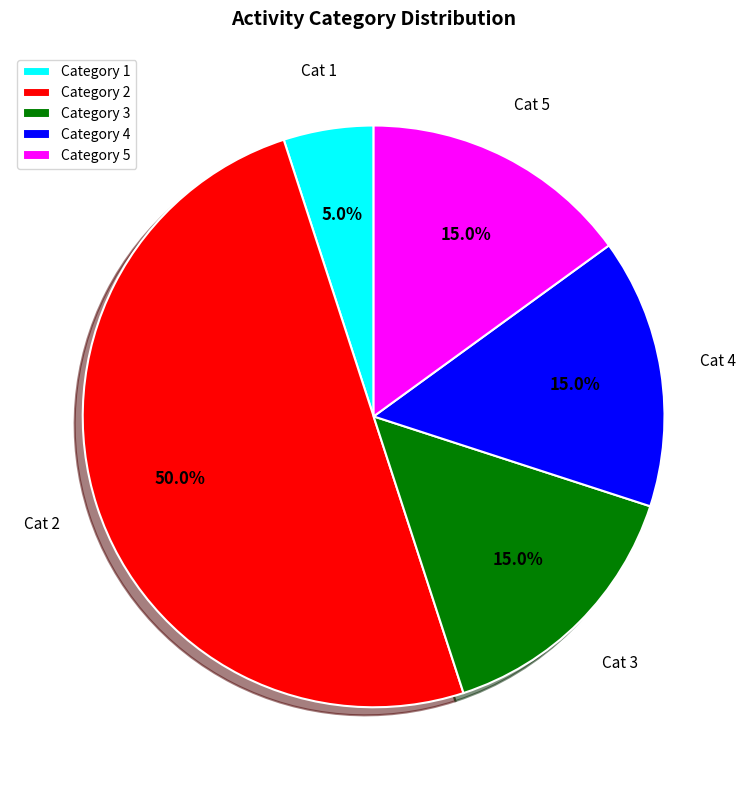

Does Category 3 represent more than half of the total?

No